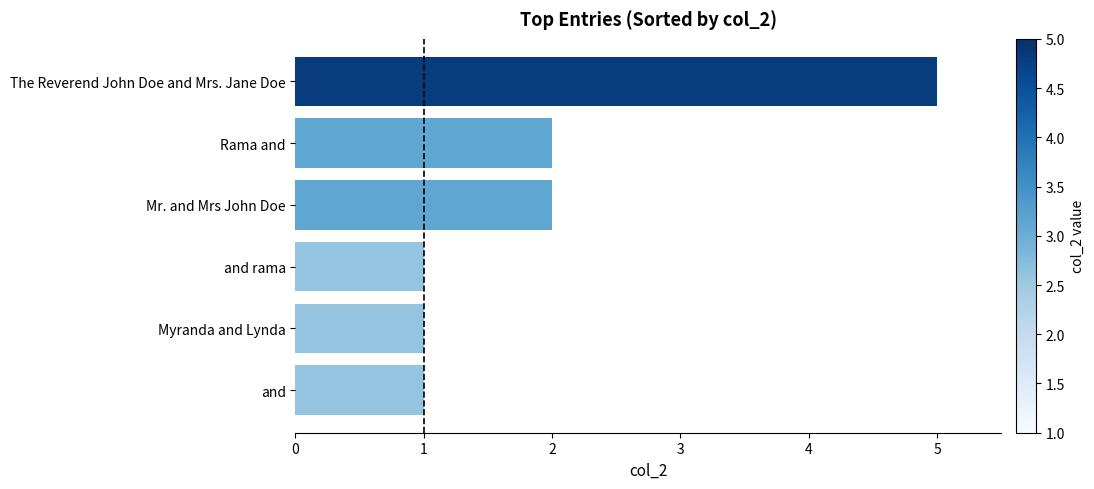

How many bars are there in total?

6